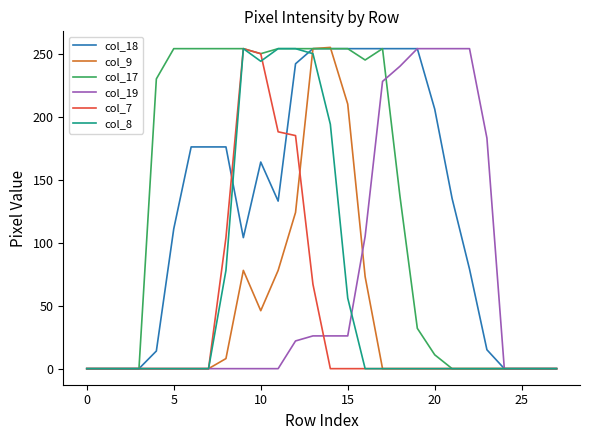

What is the greatest value displayed?

255